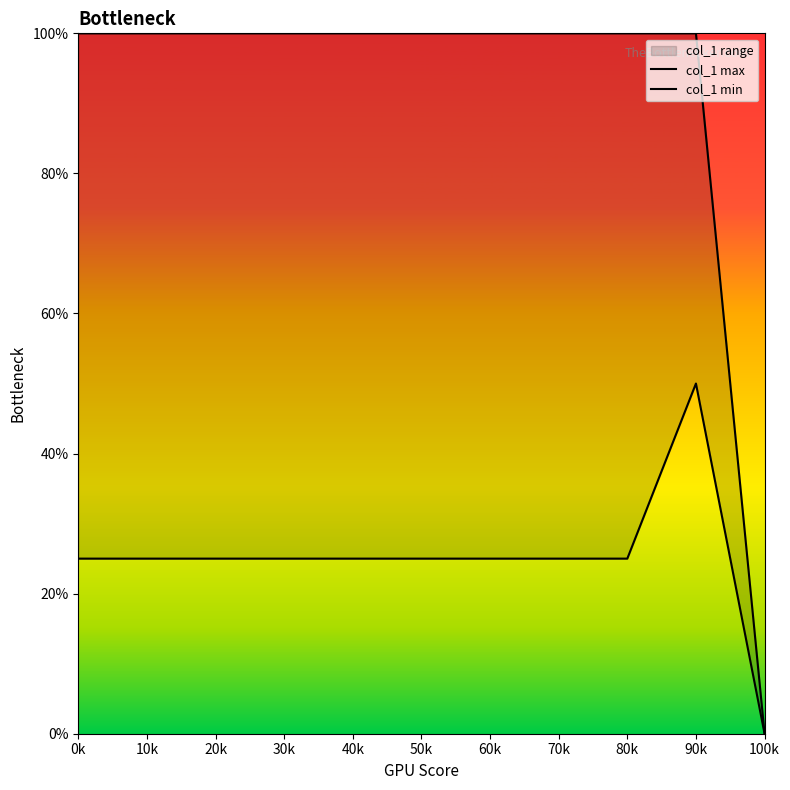

Which has a higher value, 90k or 100k?

90k